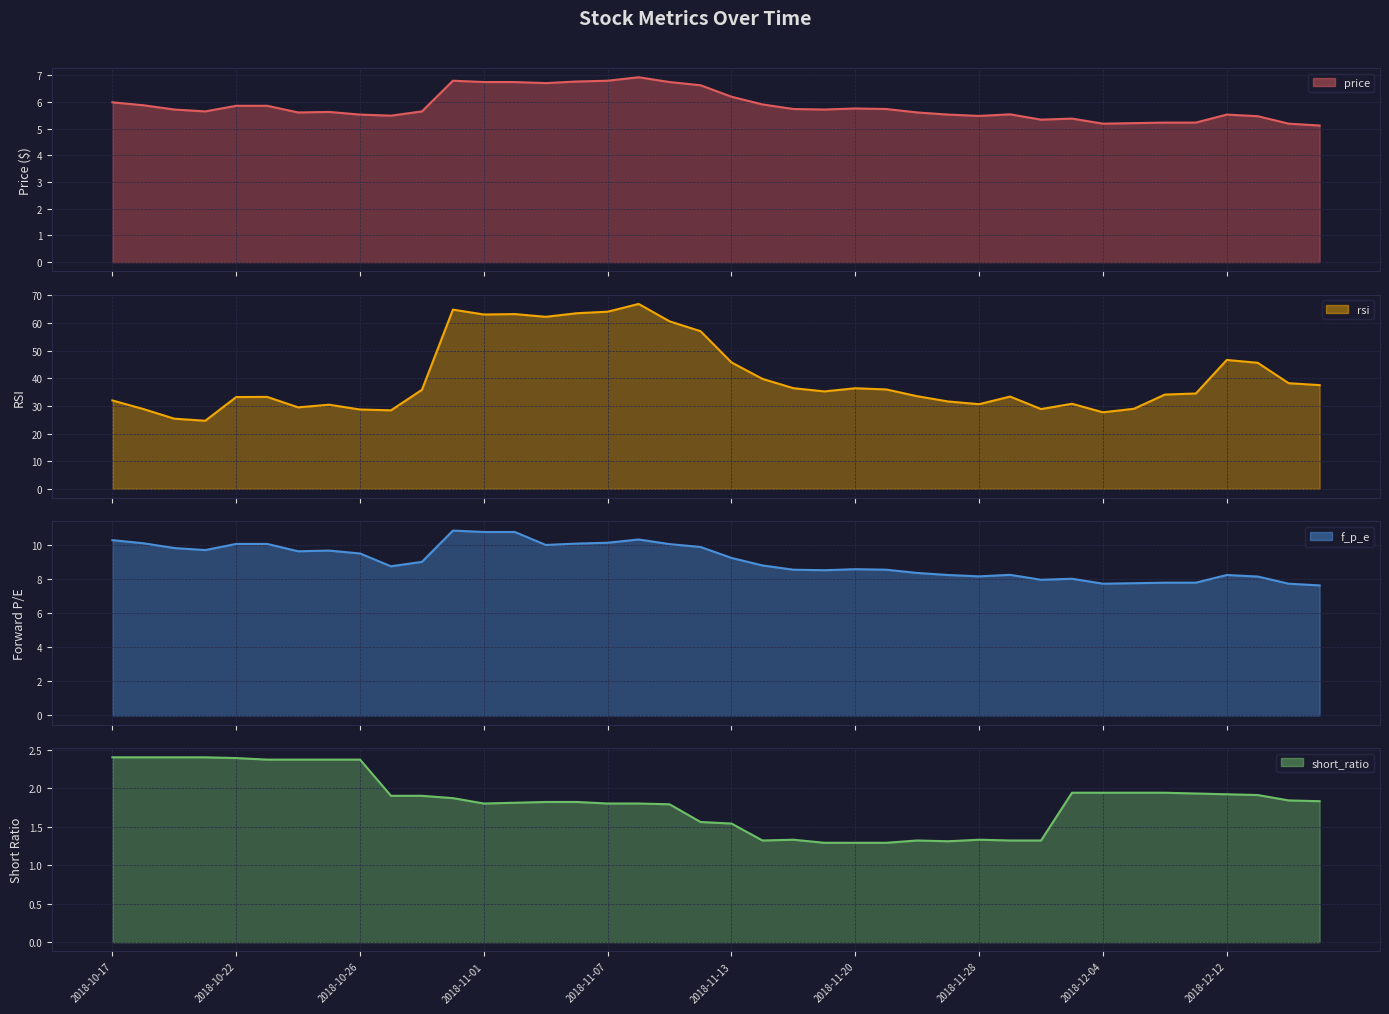

List the labels in order of f_p_e line value, smallest first.

39, 32, 38, 33, 34, 35, 30, 31, 37, 28, 27, 36, 29, 26, 23, 22, 25, 24, 2018-12-12, 21, 10, 20, 2018-12-04, 2018-11-20, 2018-11-28, 2018-11-01, 2018-10-26, 19, 14, 18, 2018-11-07, 2018-11-13, 15, 2018-10-22, 16, 2018-10-17, 17, 12, 13, 11